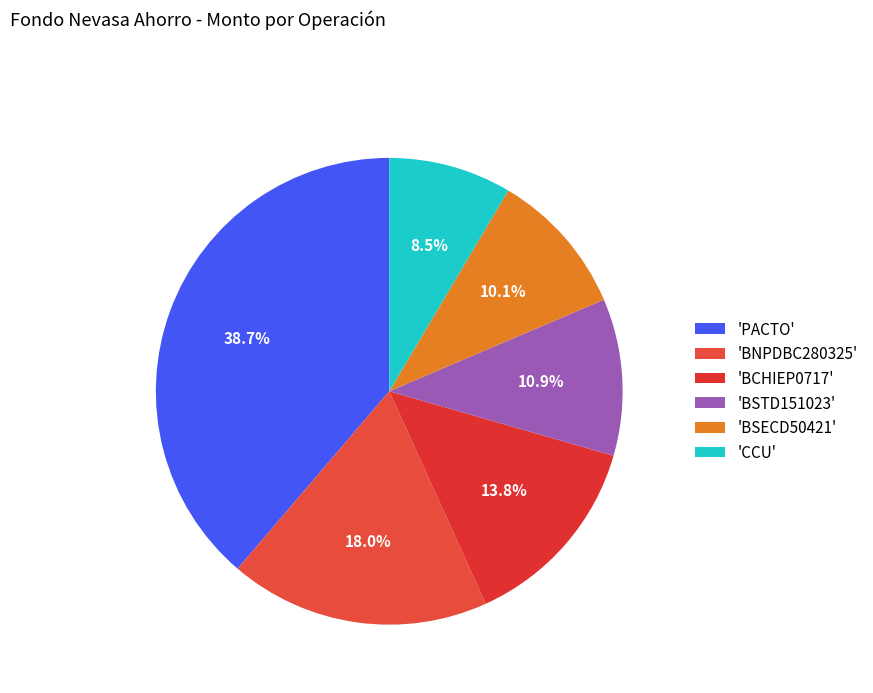

Count the number of slices in the pie.

6